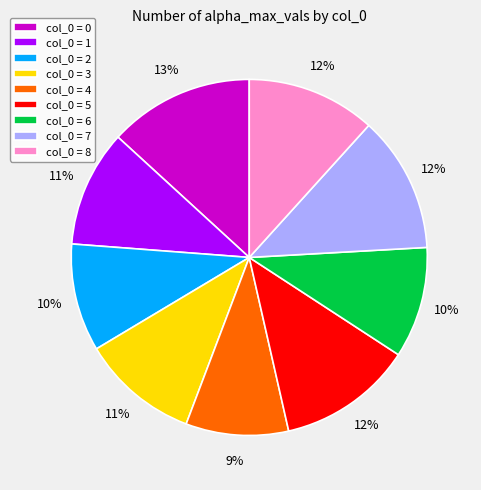

Do col_0 = 1 and col_0 = 4 together represent more than half of the pie?

No